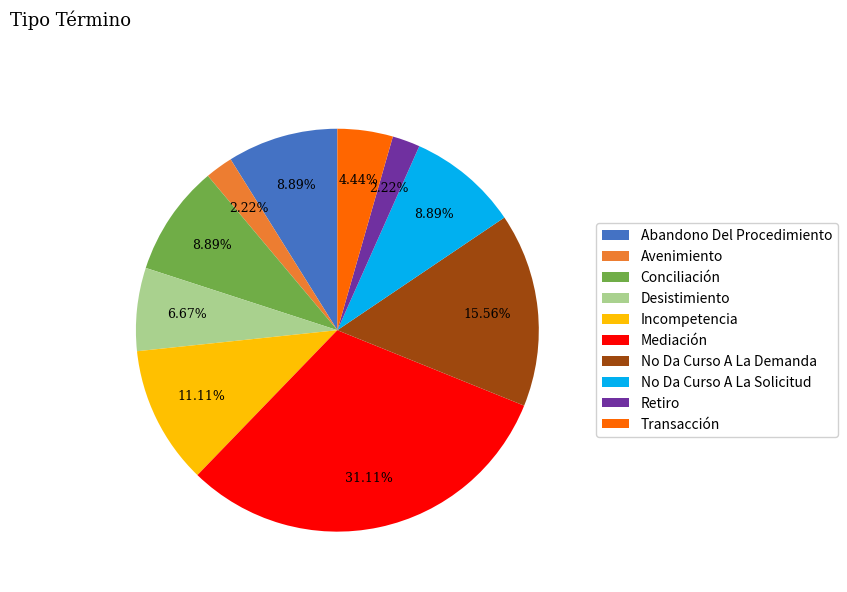

What percentage is the Avenimiento slice, to the nearest percent?

2%